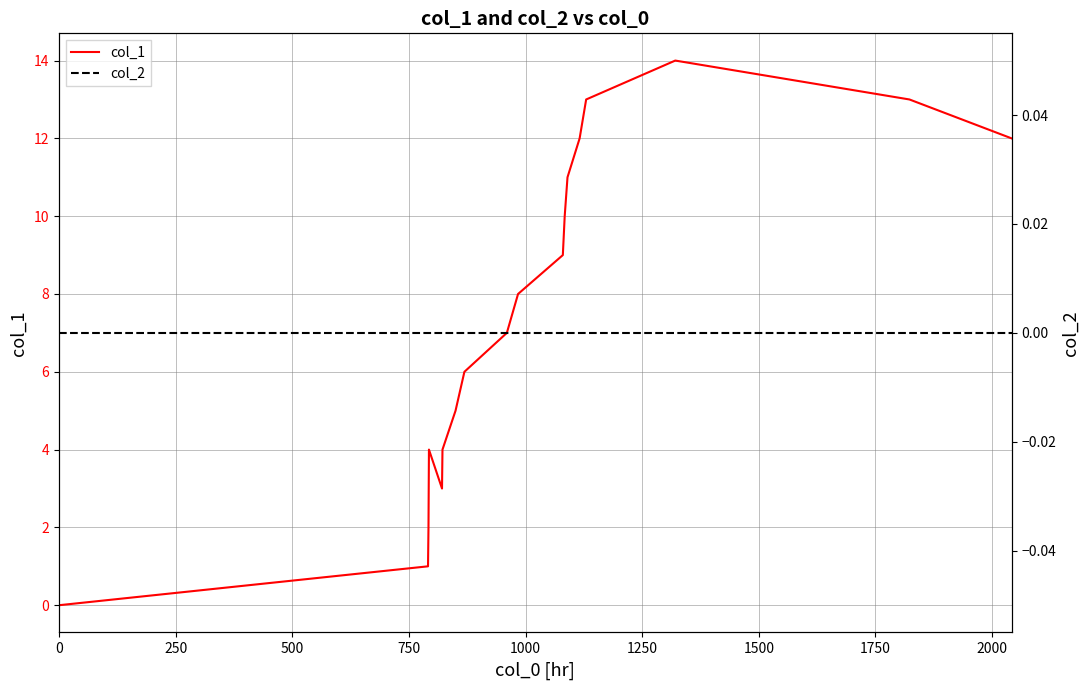

What are all the series names shown in the legend?

col_1, col_2